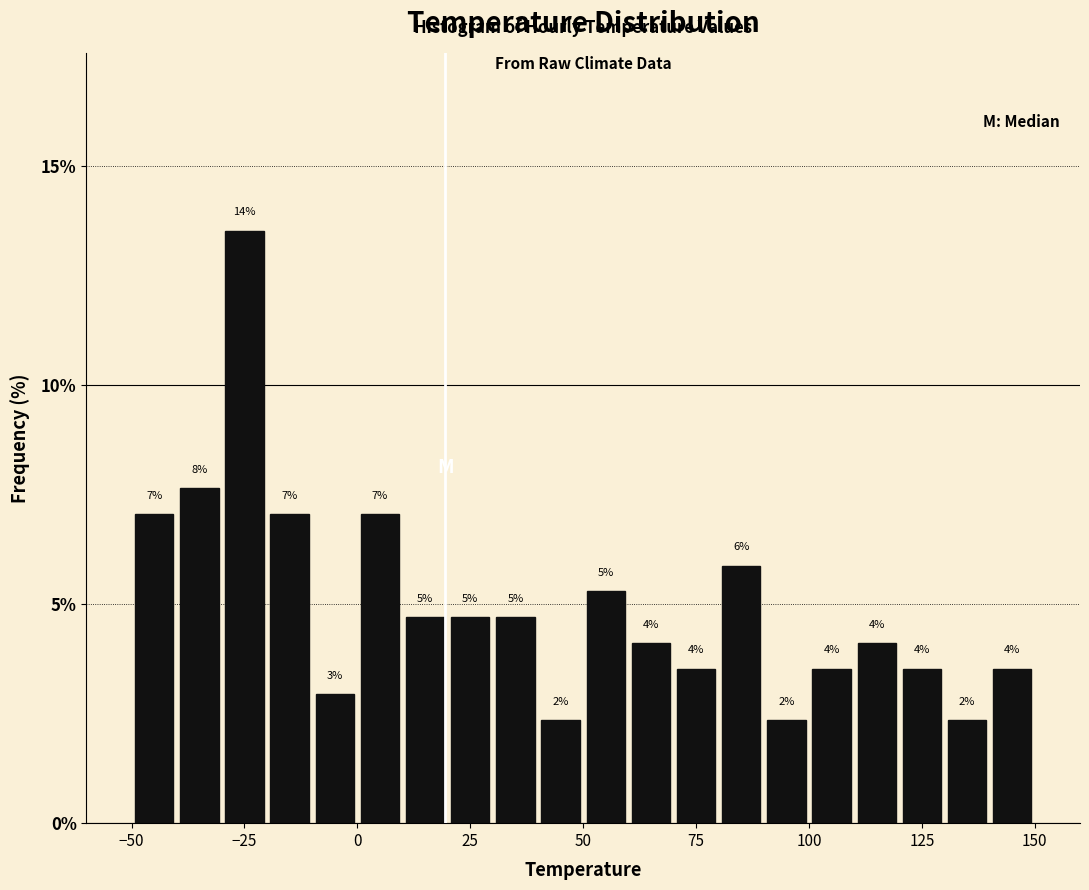

Read against the x-axis, roughly where is the centre of the tallest bar?

-25